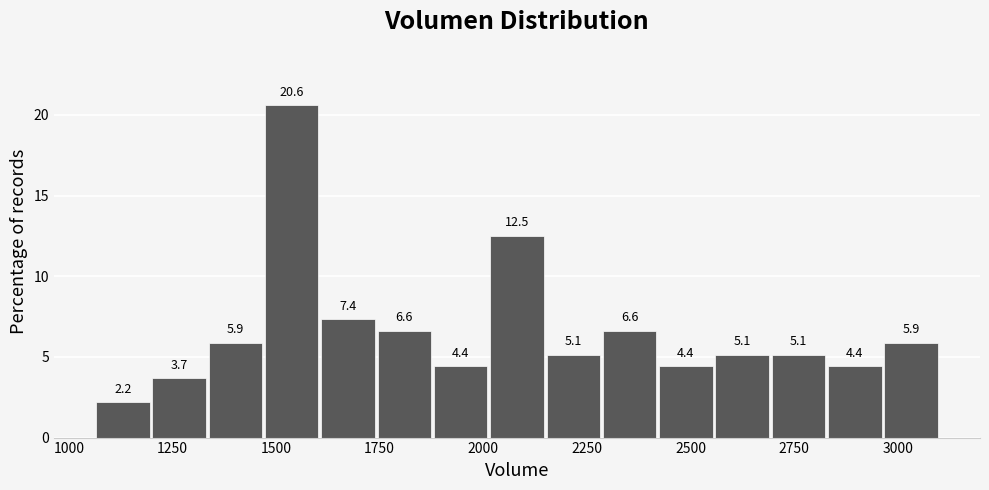

Around what value on the x-axis is the tallest bar? Give the approximate position of its centre, as read against the axis.

1550